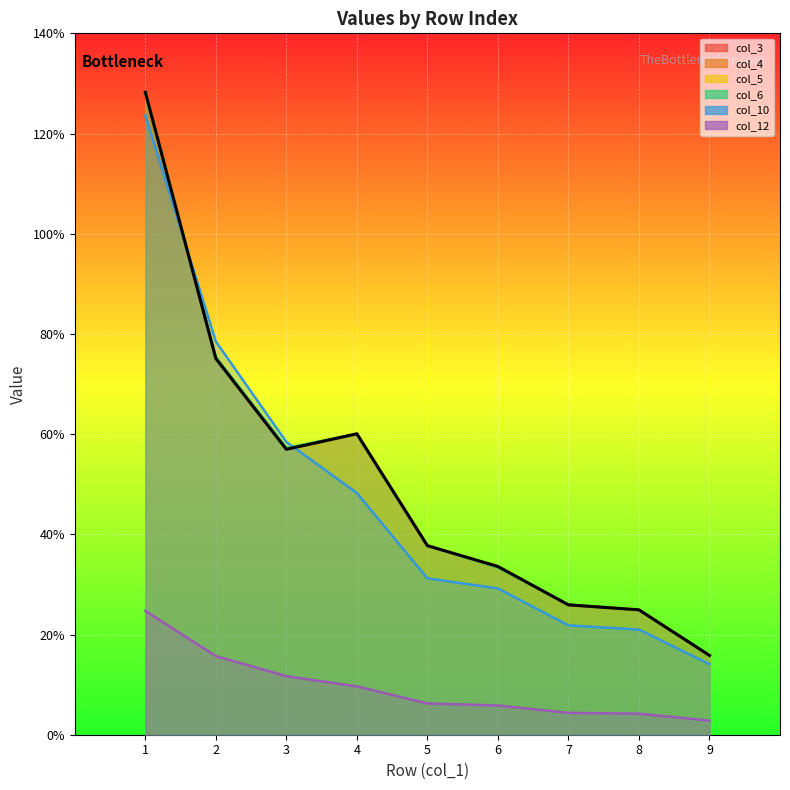

True or false: col_5 has a value of 0.3 at 8.

False